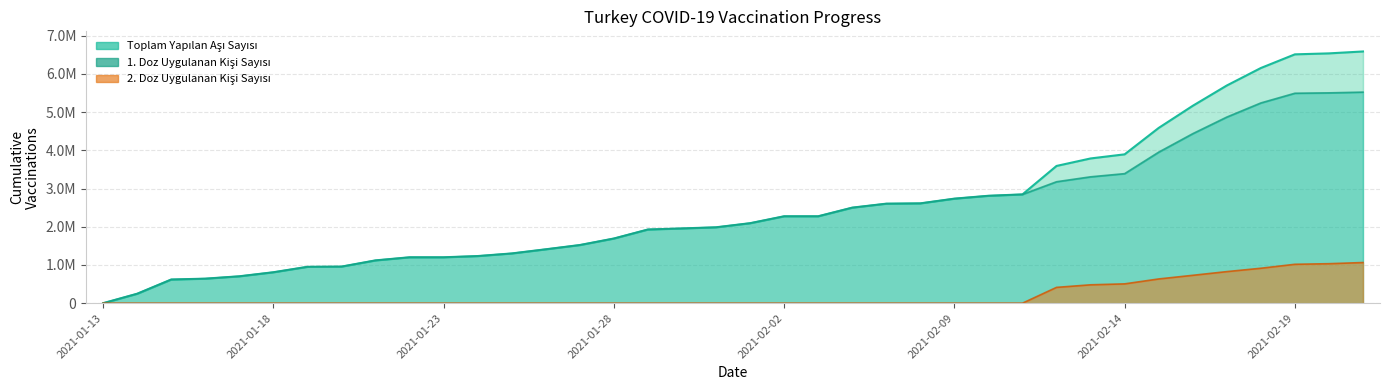

What is the sum of all values?

96757920